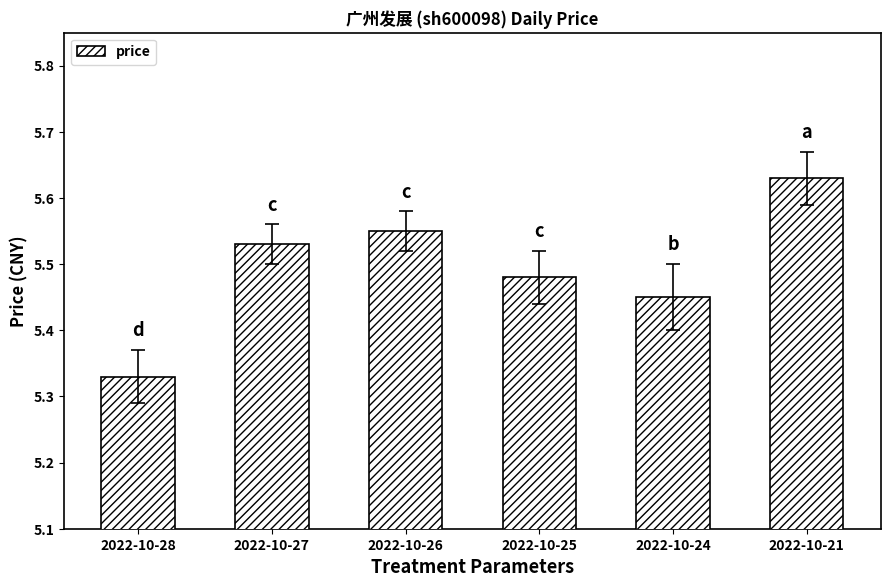

Which has a higher value, 2022-10-26 or 2022-10-27?

2022-10-26